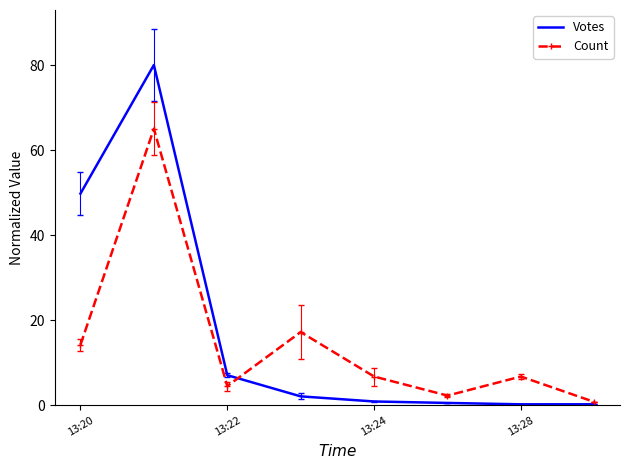

What is the maximum value for Count?

65.0